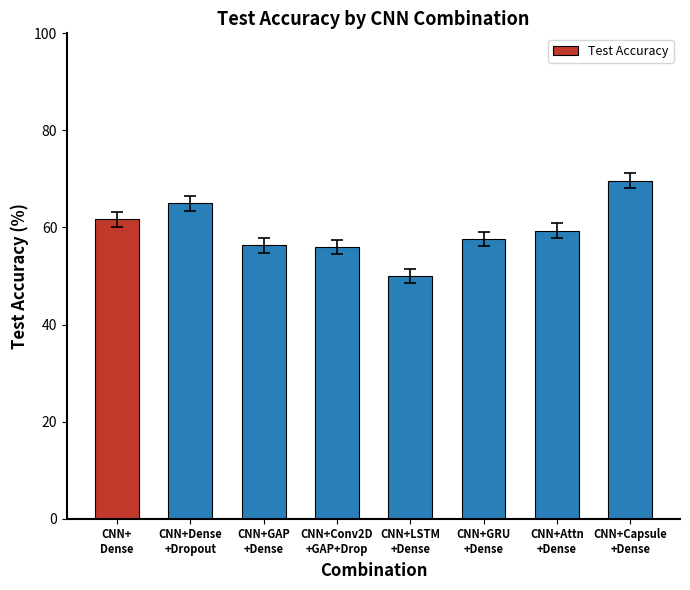

What is the sum of all values?

475.7